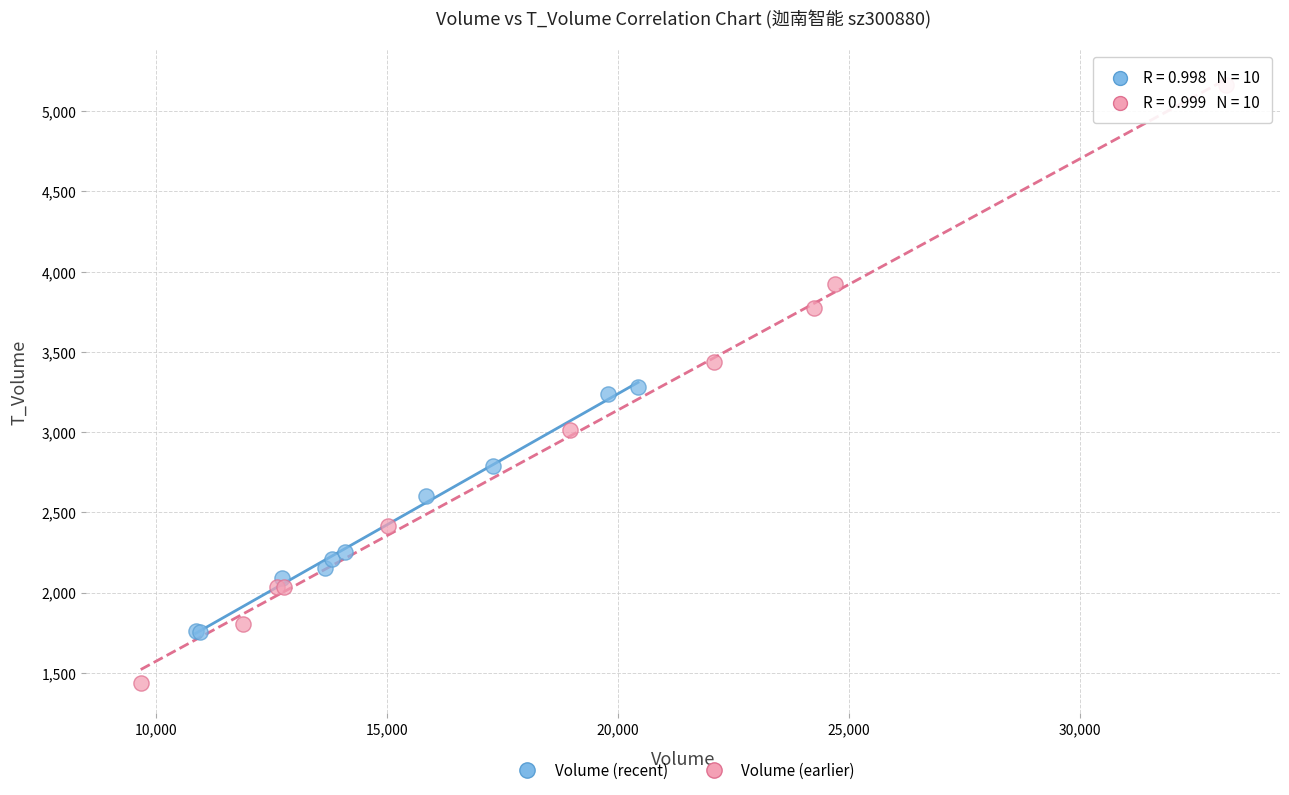

What are all the series names shown in the legend?

Volume (recent), Volume (earlier)